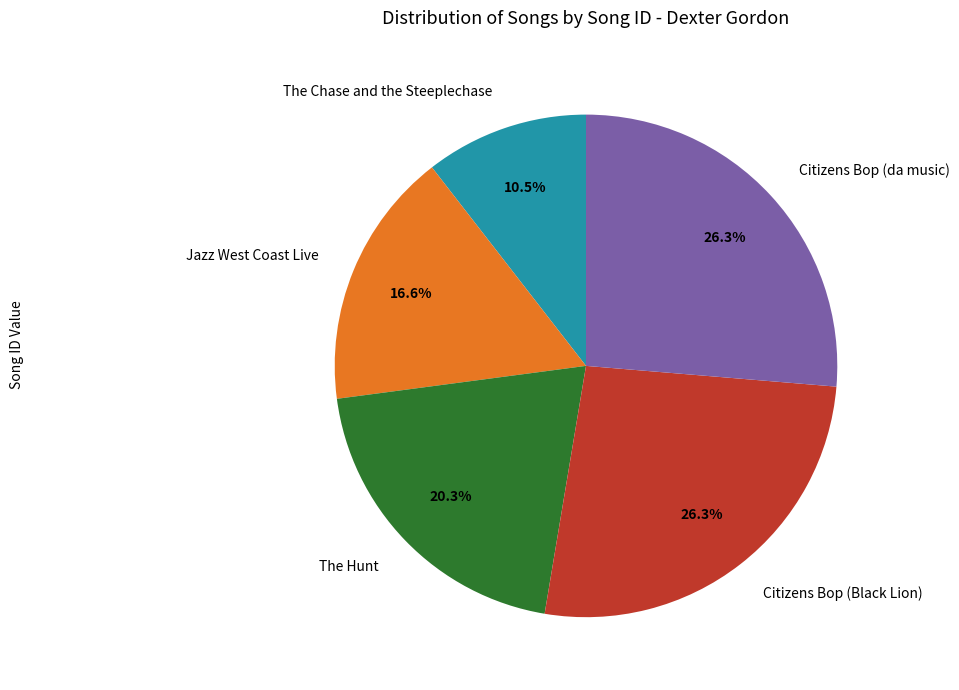

Which has a higher value, Jazz West Coast Live or Citizens Bop (da music)?

Citizens Bop (da music)